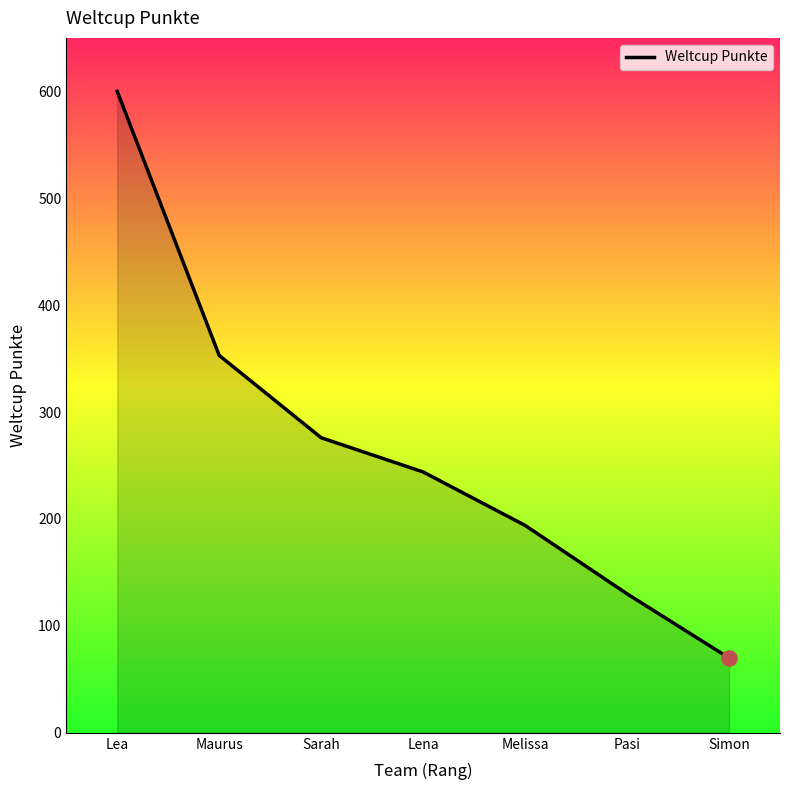

Between Pasi and Lea, which is larger?

Lea